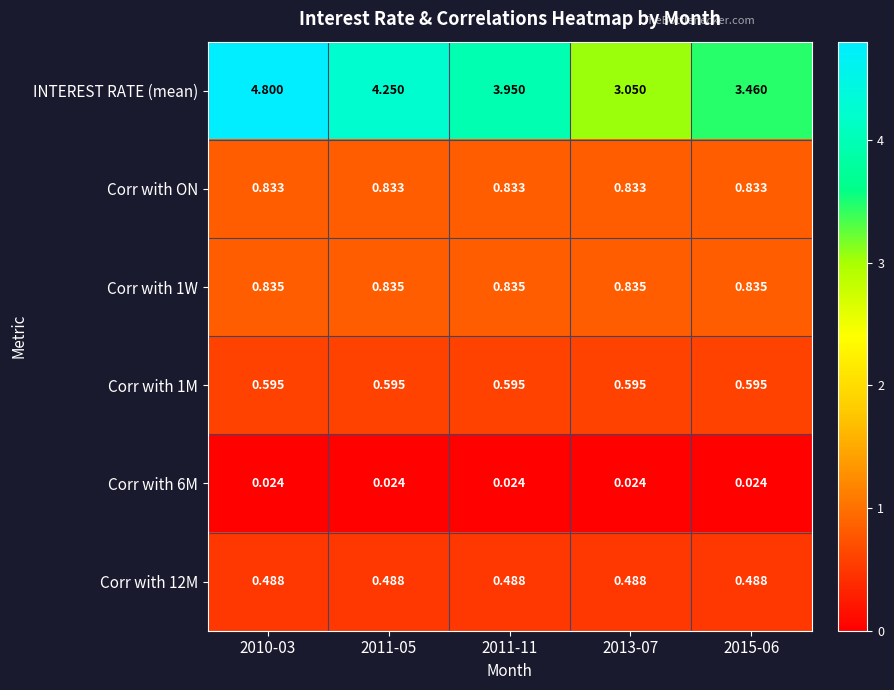

Is the value of Corr with 6M at 2013-07 greater than the value of Corr with 12M at 2013-07?

No